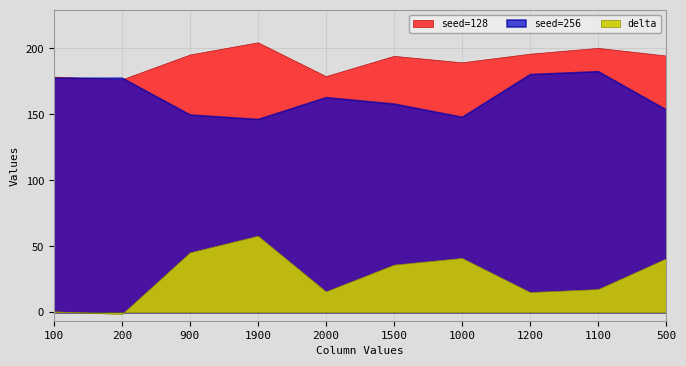

Is it true that seed=256 equals 79.9 at 500?

False